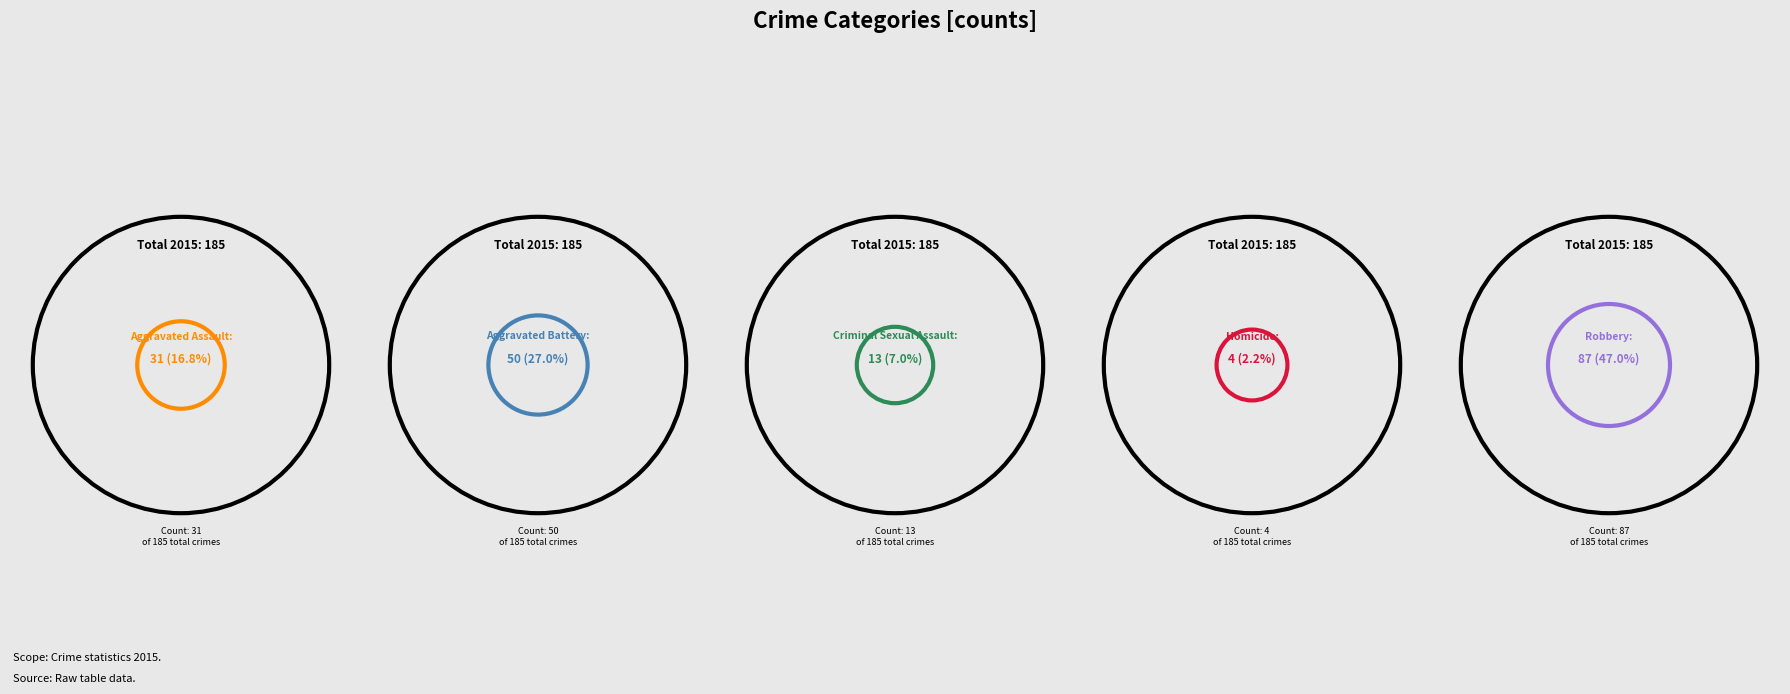

What percentage is the Homicide slice, to the nearest percent?

2%